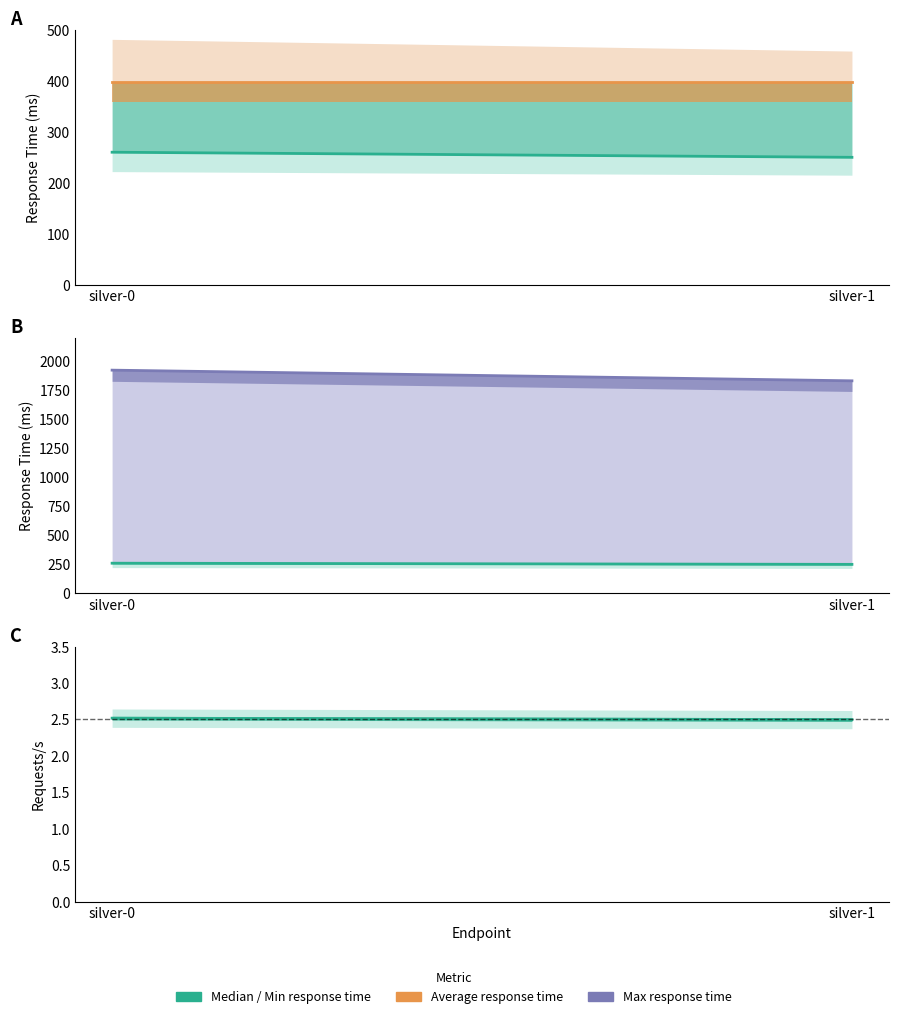

What is the average value of the Average response time series?

398.0